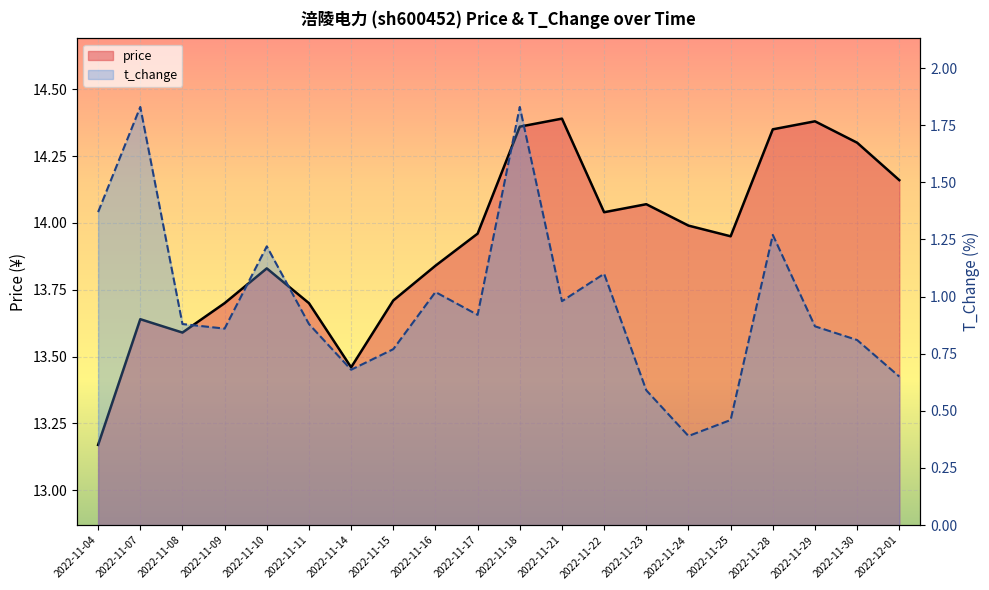

True or false: t_change has more than 0 interior local peaks.

True